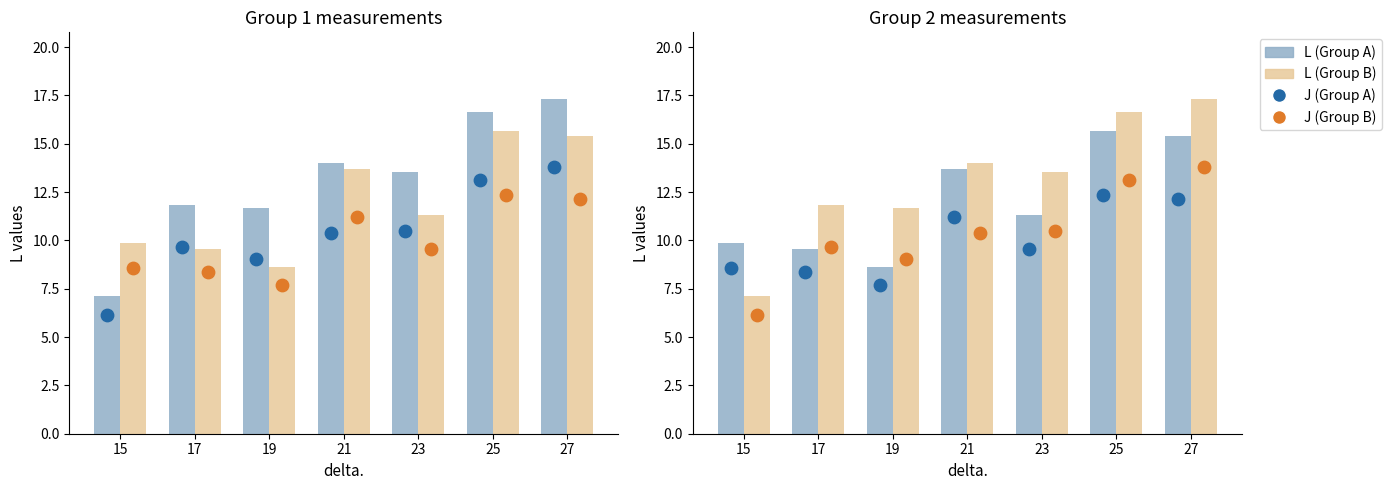

What is the total value across all series at 27?

58.6